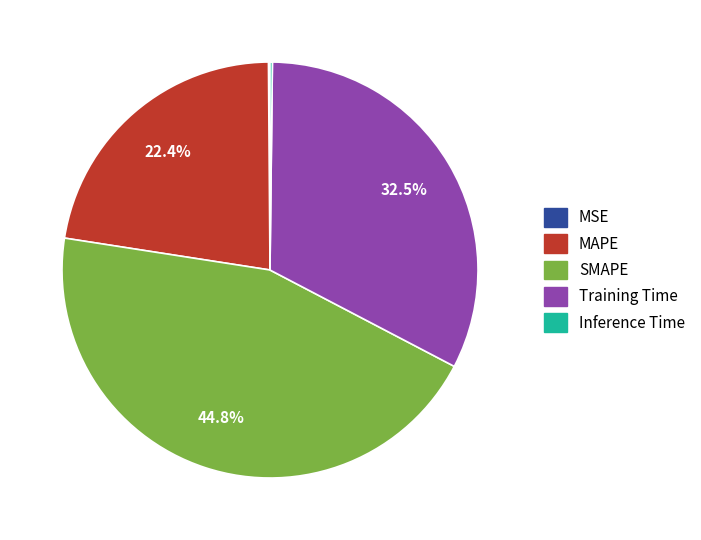

To the nearest percent, what is the difference between the largest and smallest slice percentages?

45%